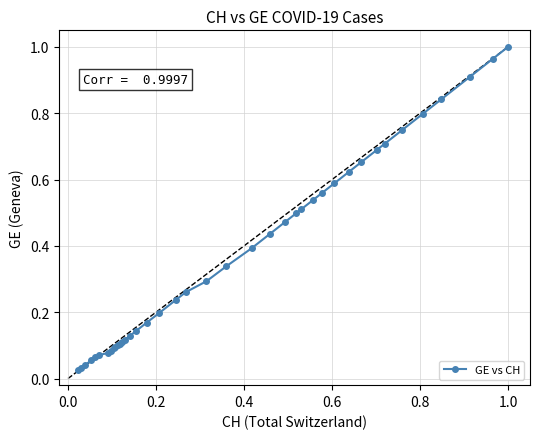

What is the sum of all values?

14.8